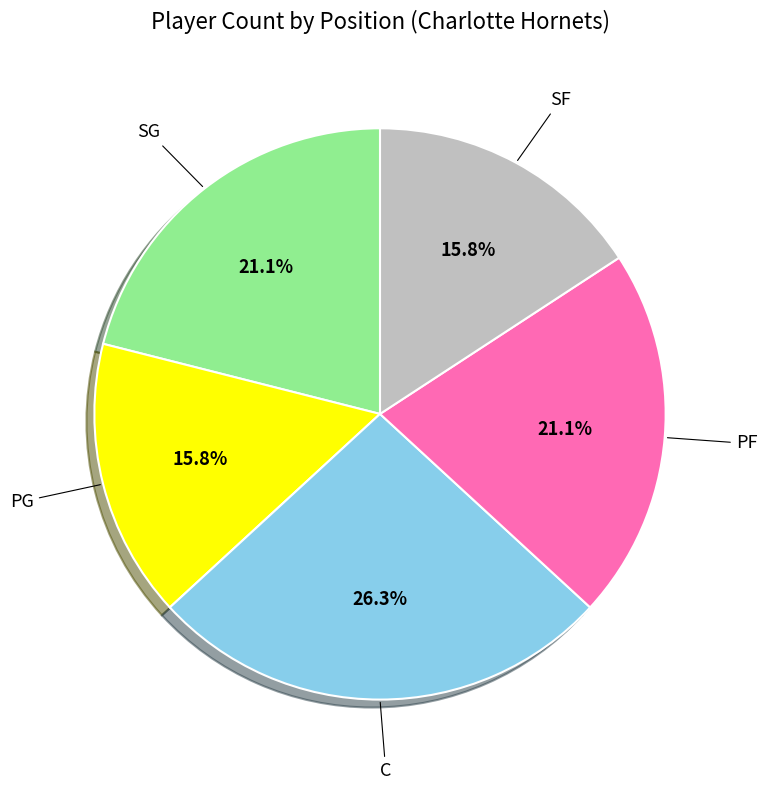

How many segments does this pie chart have?

5